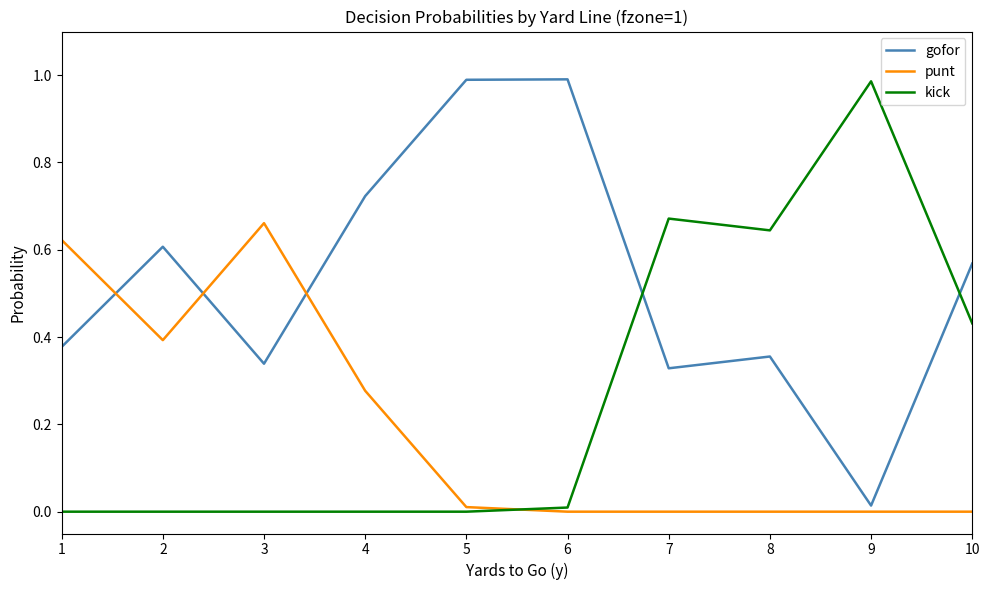

List the series in order of their overall mean, highest first.

gofor, kick, punt